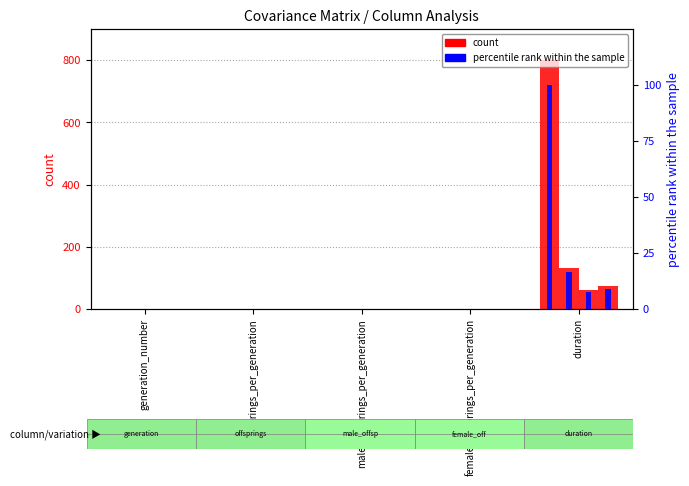

Does the chart contain stacked bars?

No